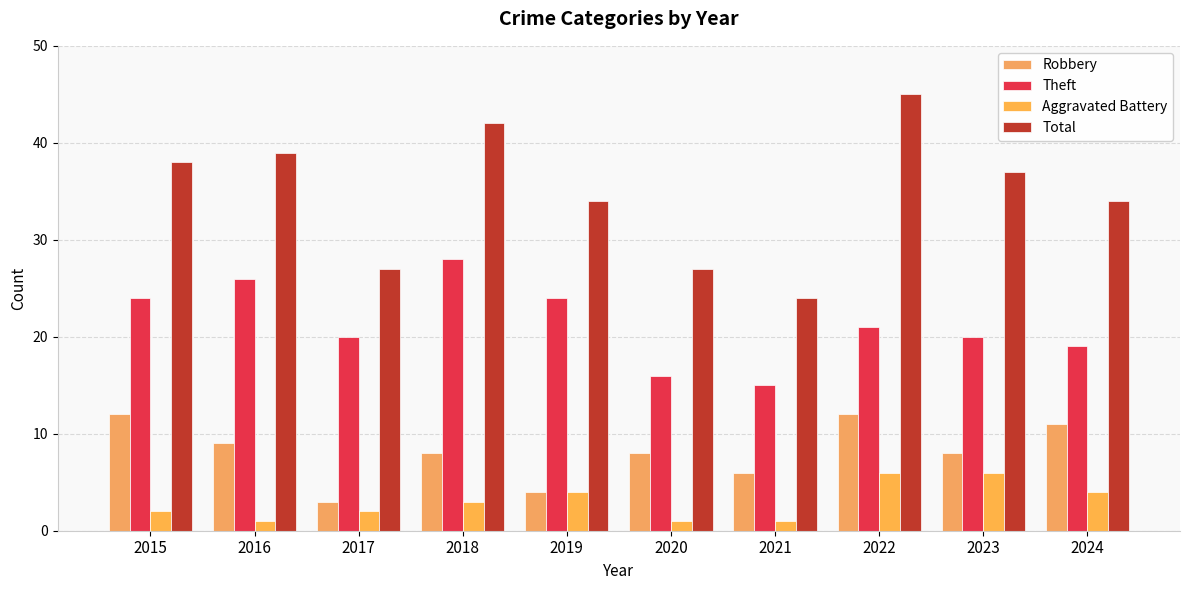

What is the value of the Total bar at the 2nd from the left?

39